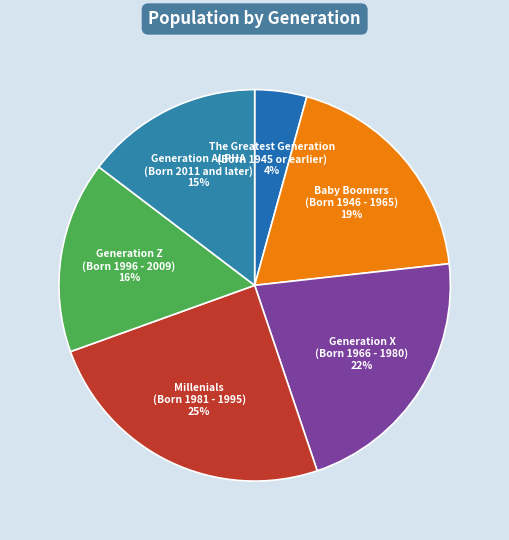

What percentage is the Generation ALPHA (Born 2011 and later) slice, to the nearest percent?

15%